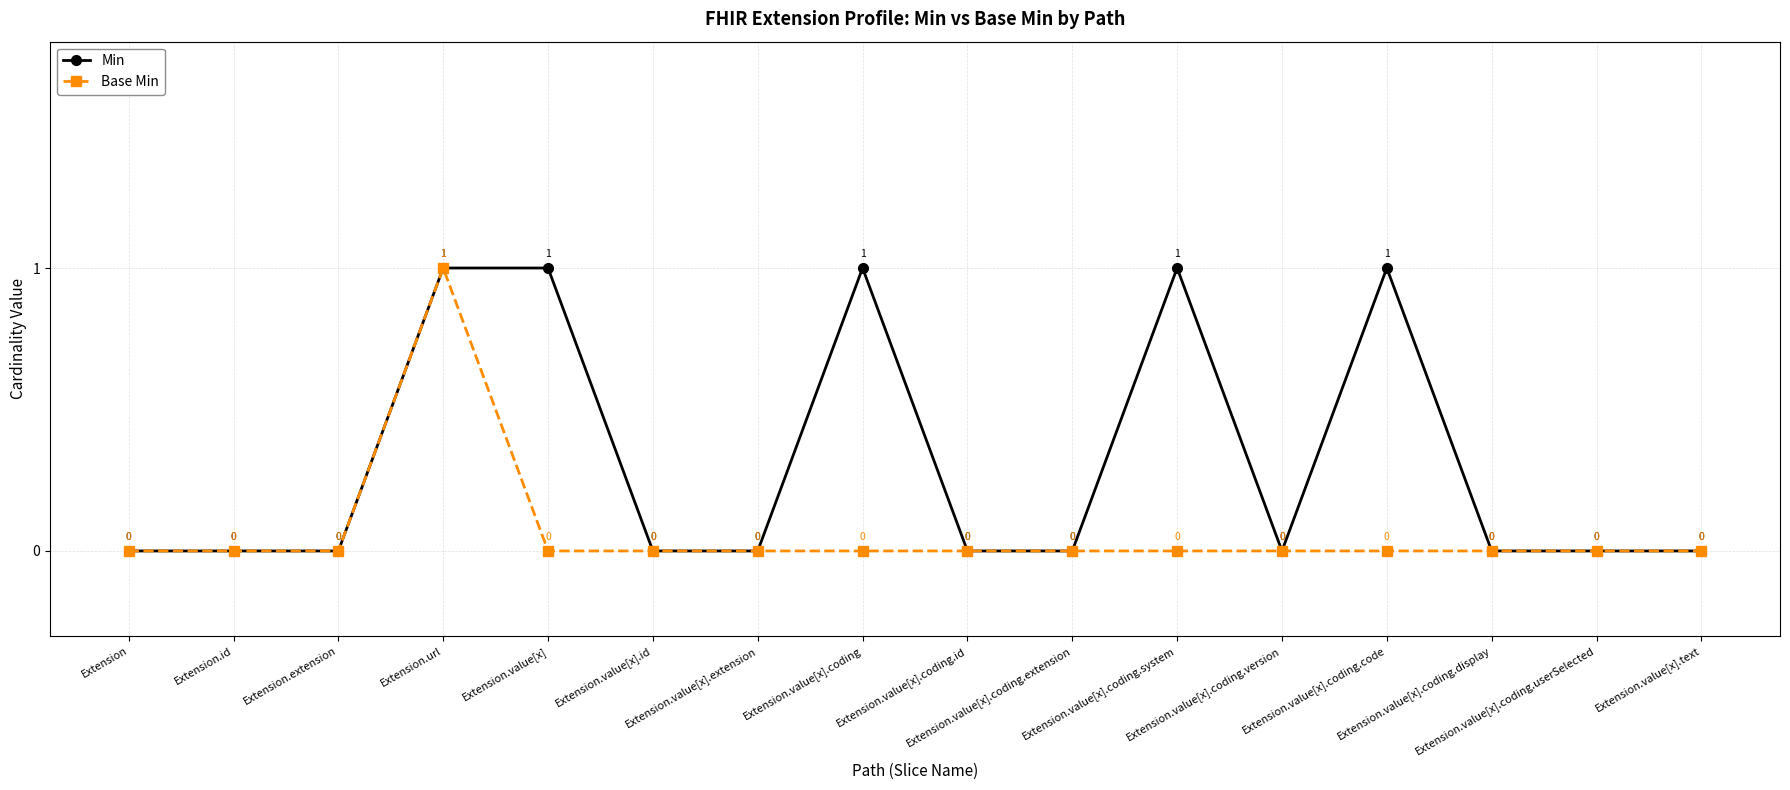

Reading left to right, list all the values displayed in this chart.

Min: 0	0	0	1	1	0	0	1	0	0	1	0	1	0	0	0
Base Min: 0	0	0	1	0	0	0	0	0	0	0	0	0	0	0	0